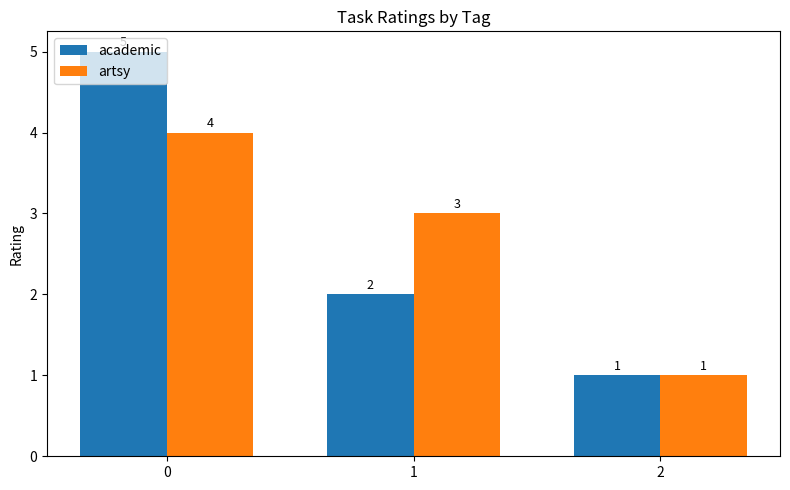

What is the minimum value shown in the chart?

1